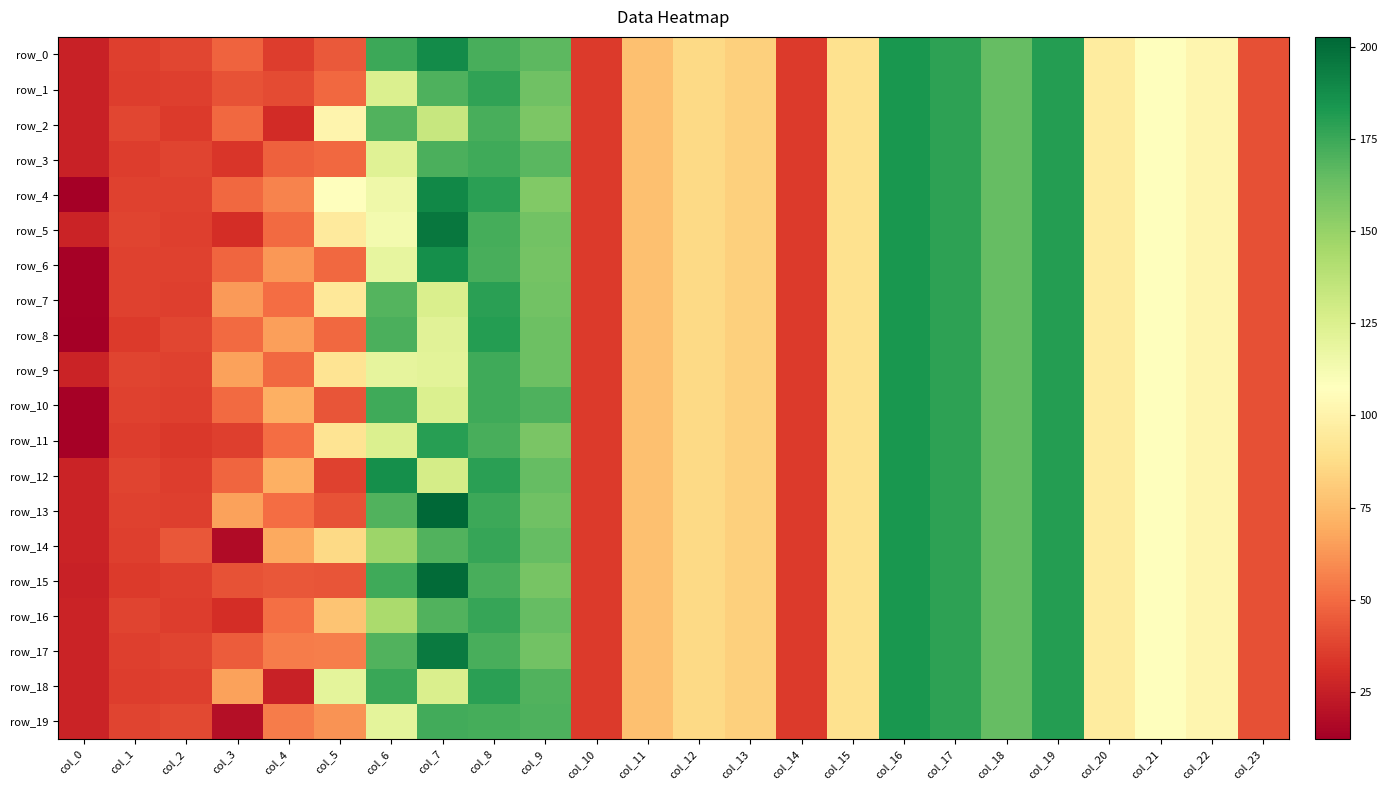

List the series in order of their peak value, highest first.

row_13, row_15, row_5, row_17, row_4, row_0, row_6, row_12, row_18, row_16, row_11, row_2, row_3, row_7, row_8, row_9, row_19, row_10, row_14, row_1